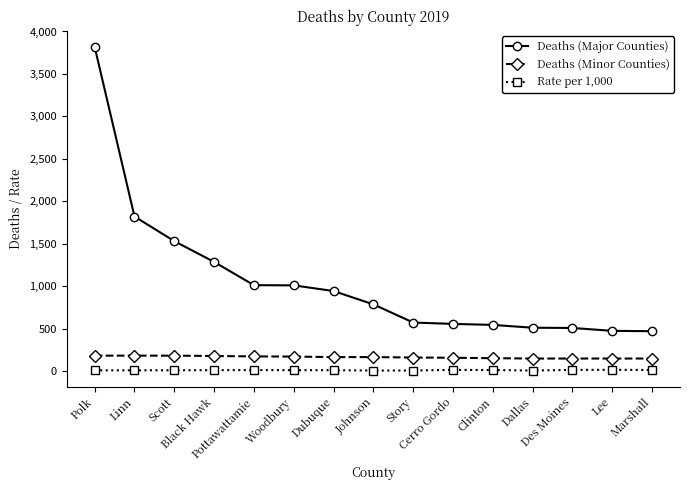

Which series has the largest total across all categories?

Deaths (Major Counties)